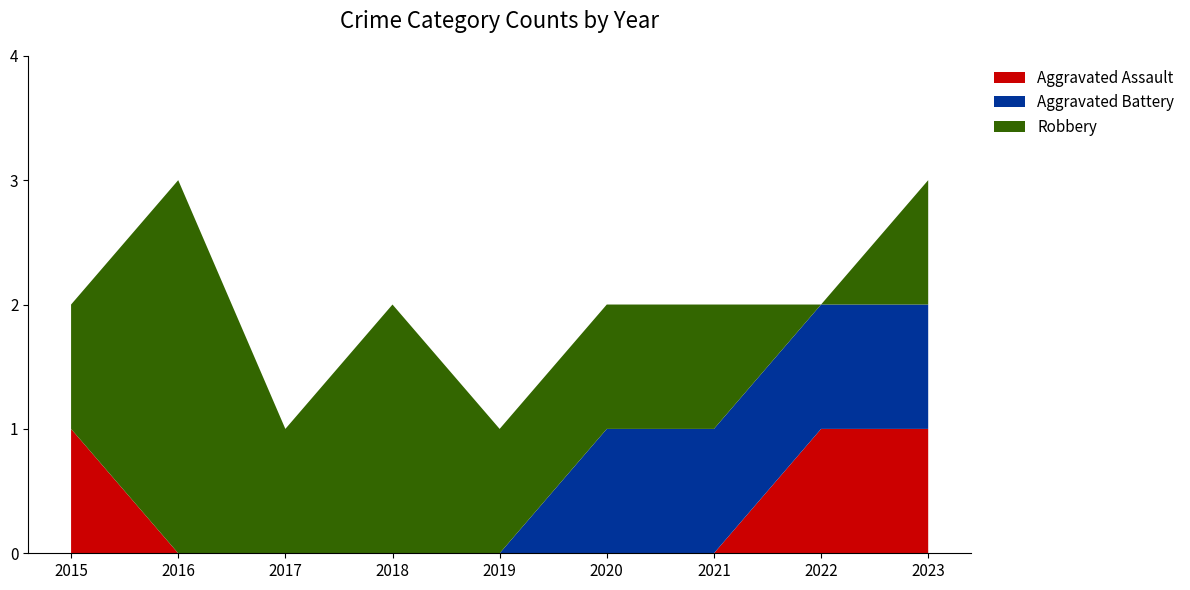

Reading left to right, transcribe all the data shown in this chart.

Aggravated Assault: 2015=1	2016=0	2017=0	2018=0	2019=0	2020=0	2021=0	2022=1	2023=1
Aggravated Battery: 2015=0	2016=0	2017=0	2018=0	2019=0	2020=1	2021=1	2022=1	2023=1
Robbery: 2015=1	2016=3	2017=1	2018=2	2019=1	2020=1	2021=1	2022=0	2023=1